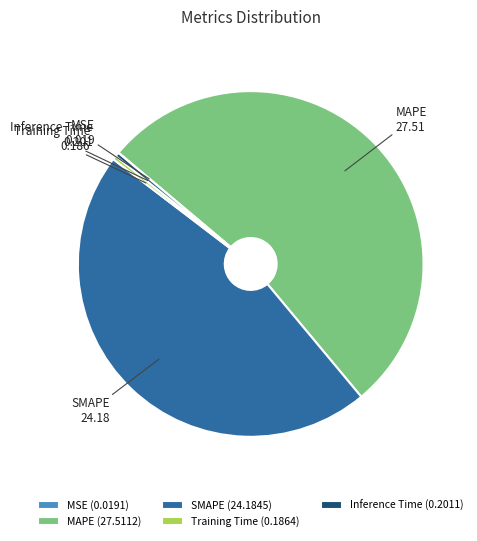

Which category accounts for the majority?

MAPE